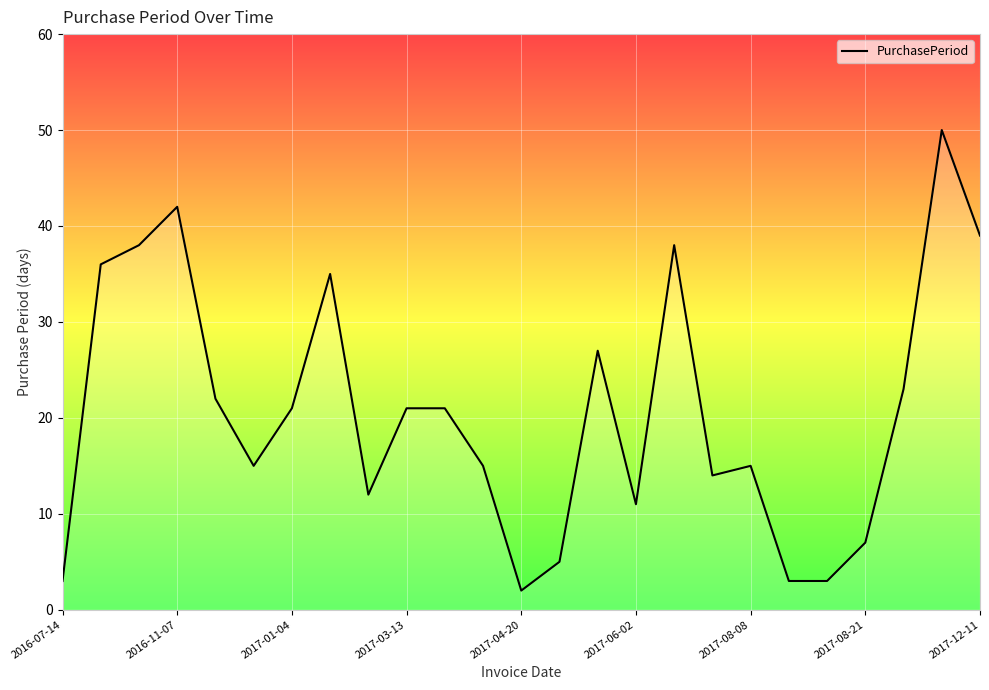

What is the greatest value displayed?

50